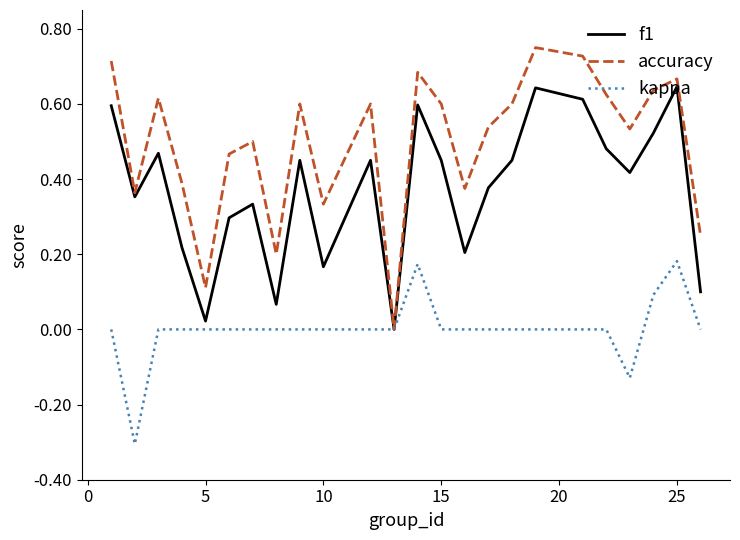

List the series in order of their overall mean, lowest first.

kappa, f1, accuracy